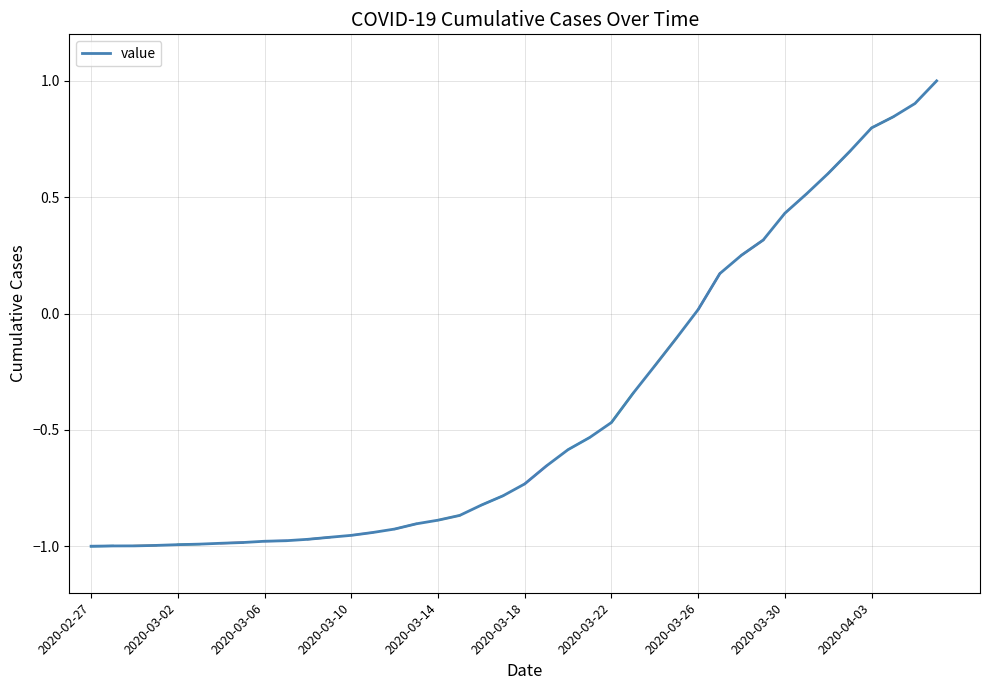

How many lines are shown in the chart?

1